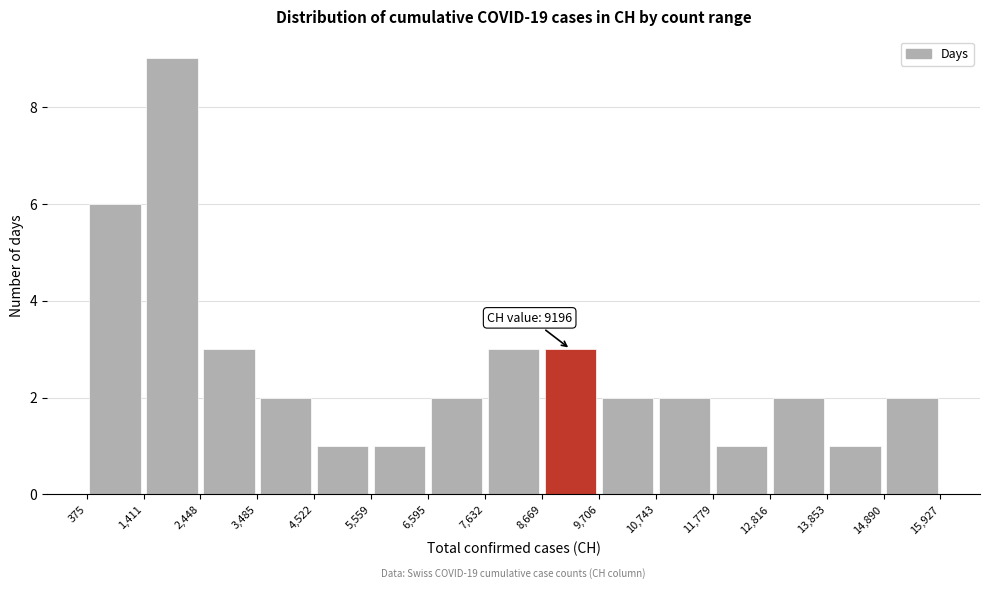

Which range on the x-axis has the tallest bar?

1,411 to 2,448